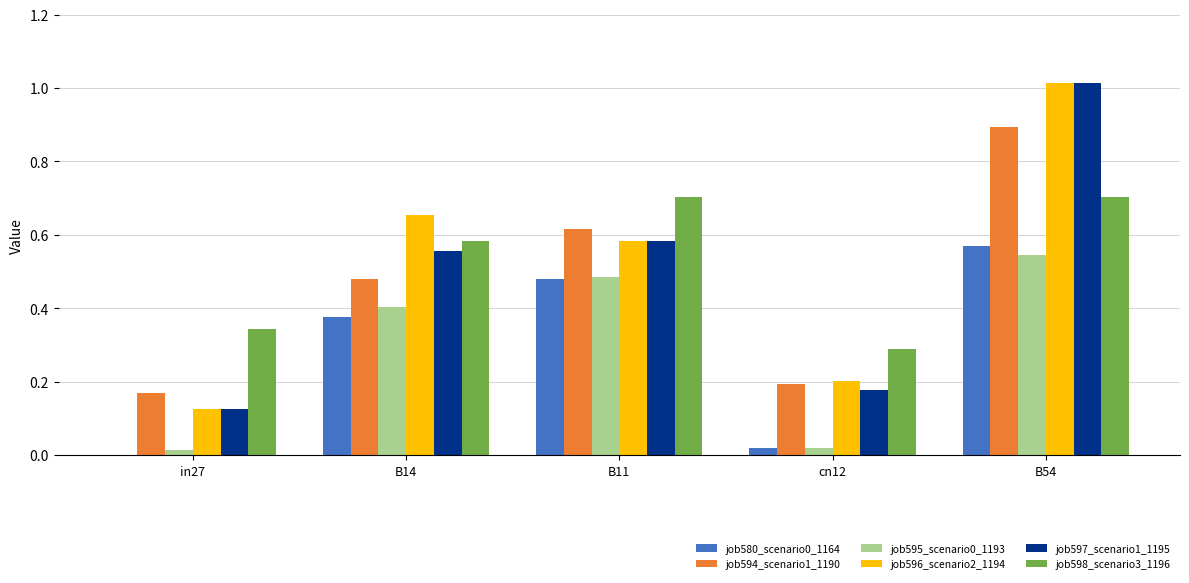

What is the sum of all job597_scenario1_1195 values?

2.5